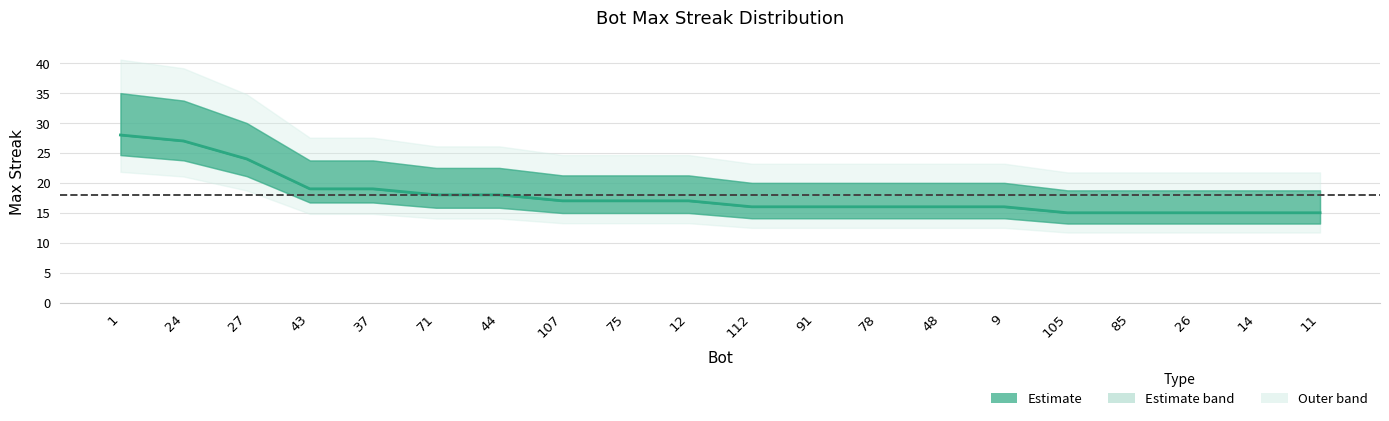

Which category has the highest value across all series?

1